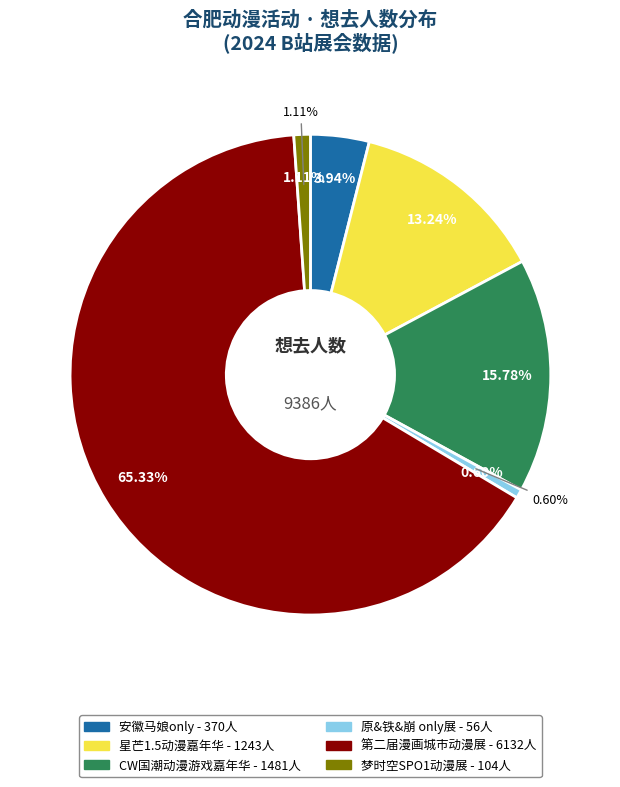

Combined, do 第二届漫画城市动漫展 and 原&铁&崩 only展 account for over 50%?

Yes